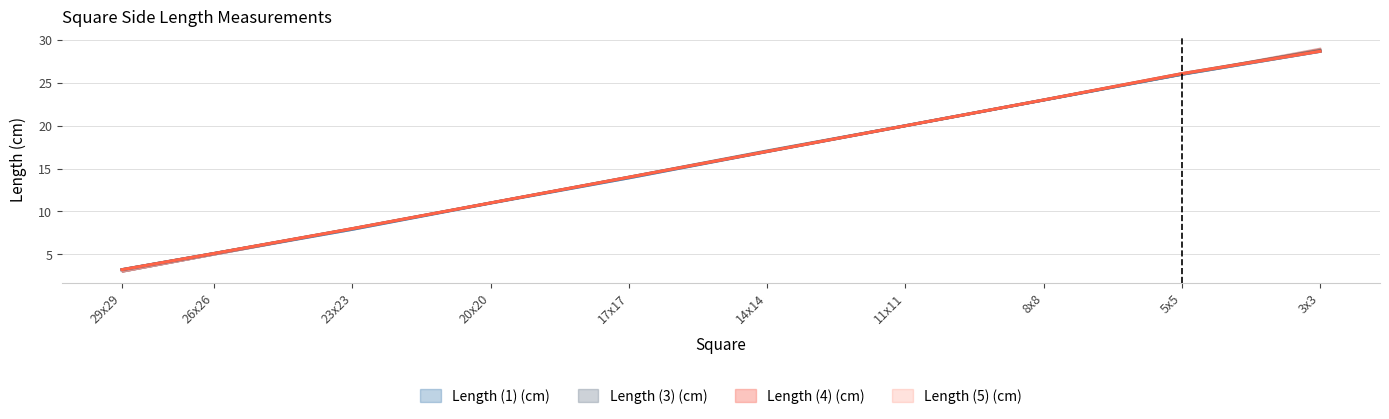

True or false: Length (3) (cm) has more than 2 points higher than both neighbors.

False